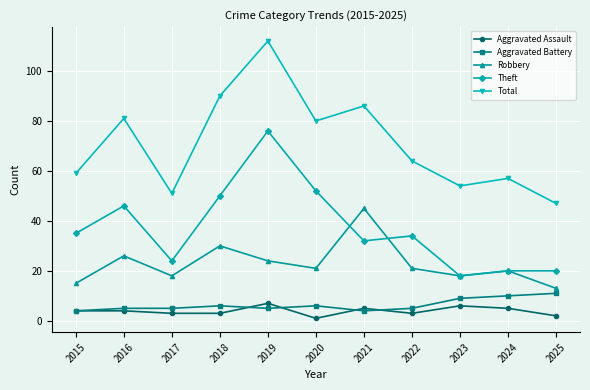

What is the difference between the highest and lowest values at 2015?

55